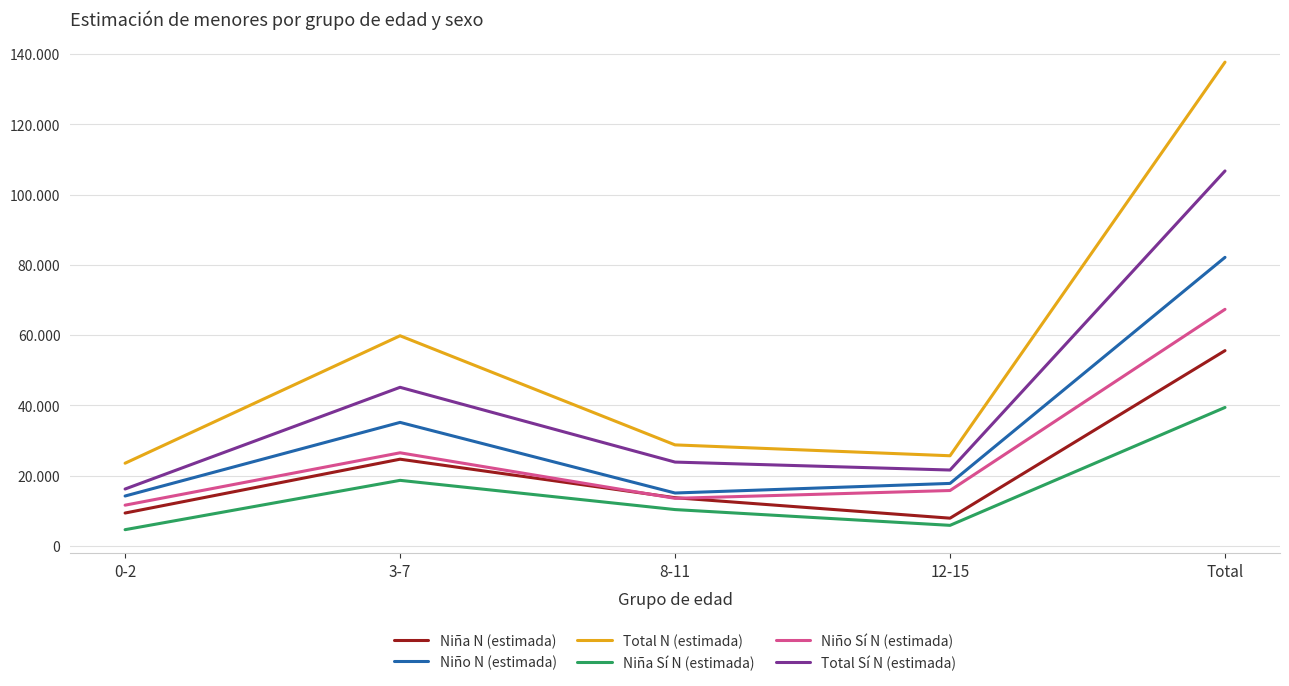

List the labels in order of Niño Sí N (estimada) value, smallest first.

0-2, 8-11, 12-15, 3-7, Total